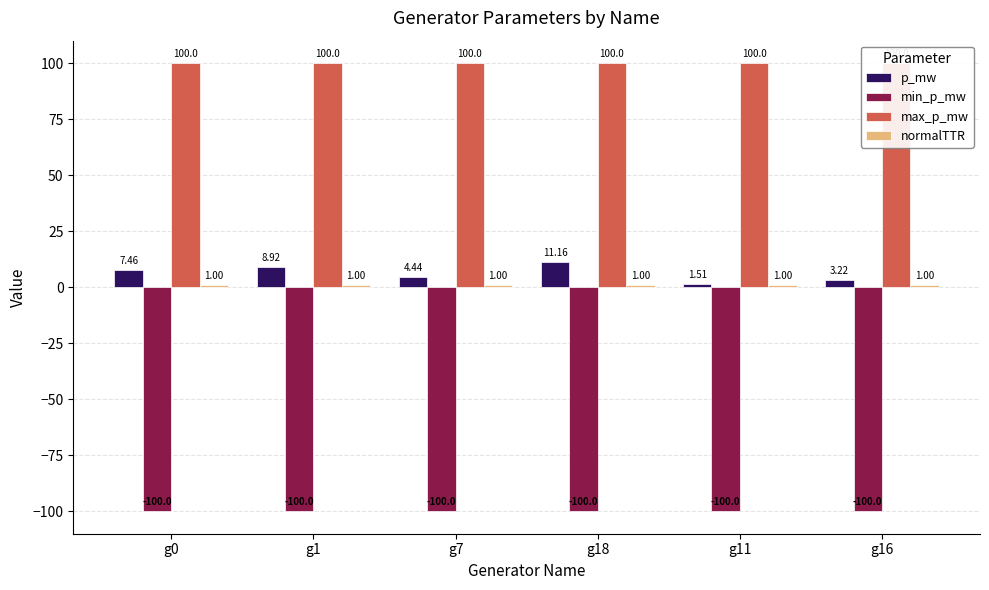

What is the value of the p_mw bar at the 2nd from the left?

8.9